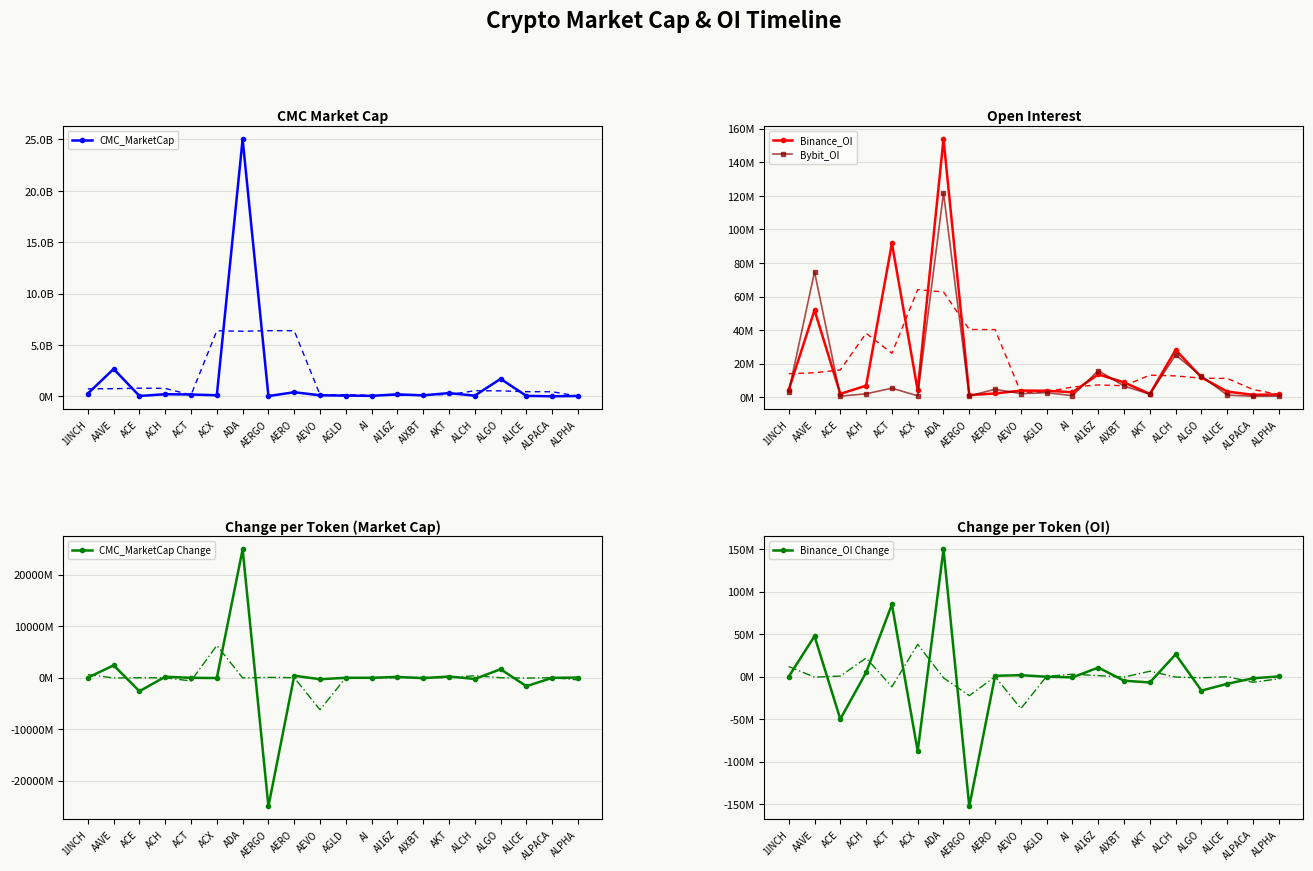

Which category has the highest value across all series?

ADA